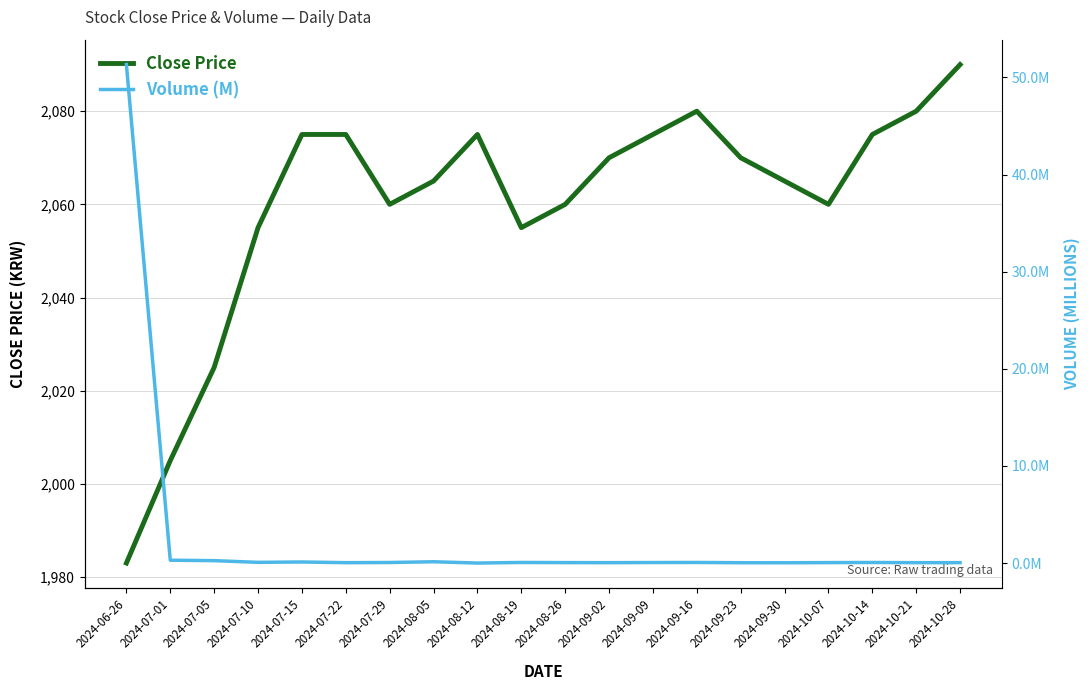

Between 2024-10-21 and 2024-10-28, which series saw the biggest shift?

Close Price